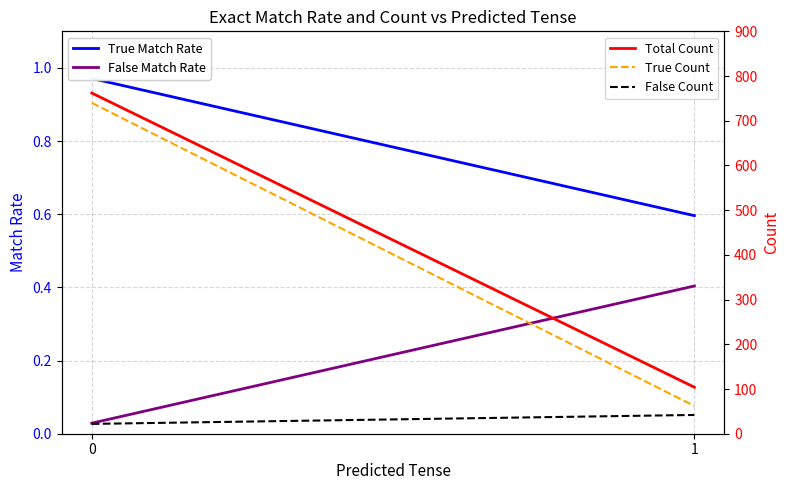

Reading left to right, transcribe all the data shown in this chart.

True Match Rate: 0=1.0	1=0.6
False Match Rate: 0=0.0	1=0.4
Total Count: 0=762.0	1=104.0
True Count: 0=740.0	1=62.0
False Count: 0=22.0	1=42.0